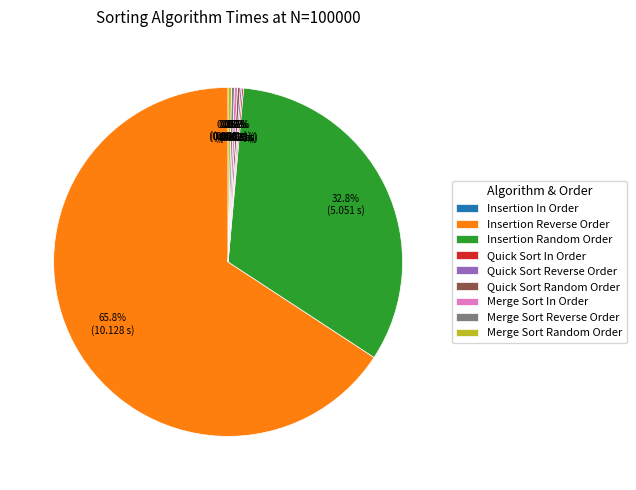

Count the number of slices in the pie.

9